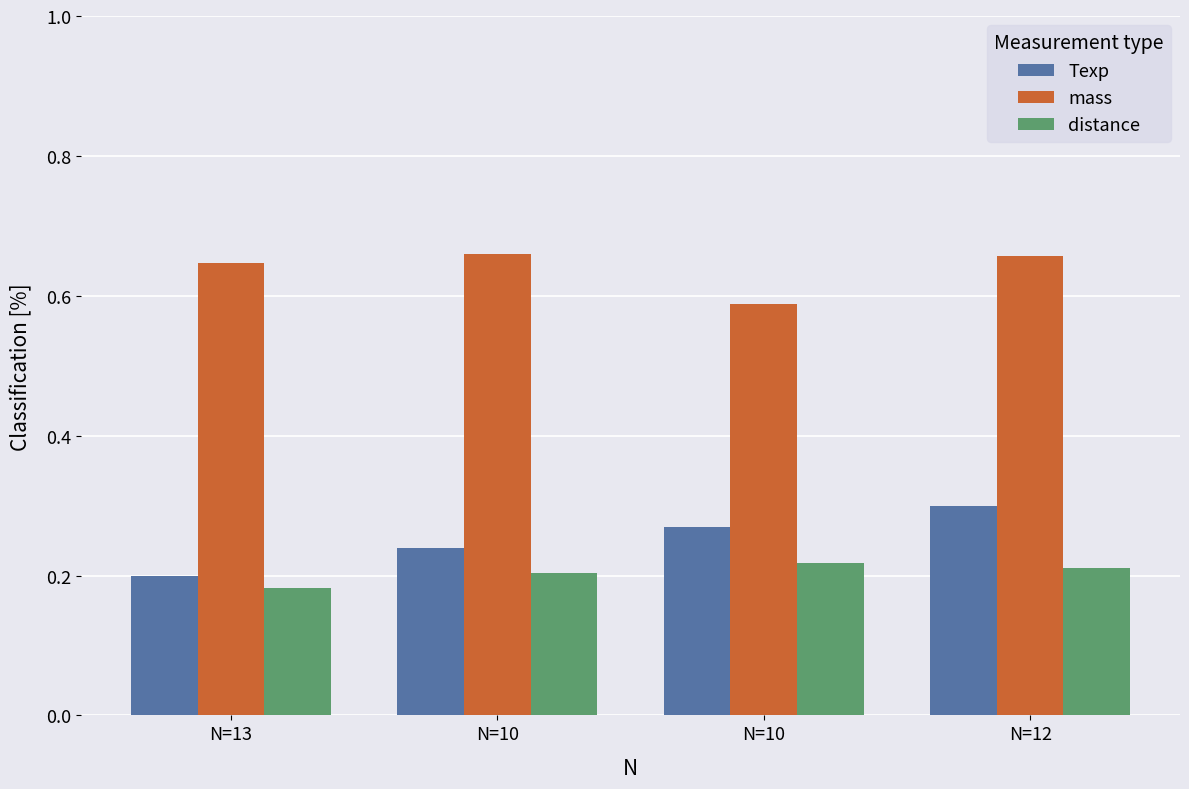

Reading left to right, what are all the values shown in this chart?

Texp: 0.2	0.2	0.3	0.3
mass: 0.6	0.7	0.6	0.7
distance: 0.2	0.2	0.2	0.2